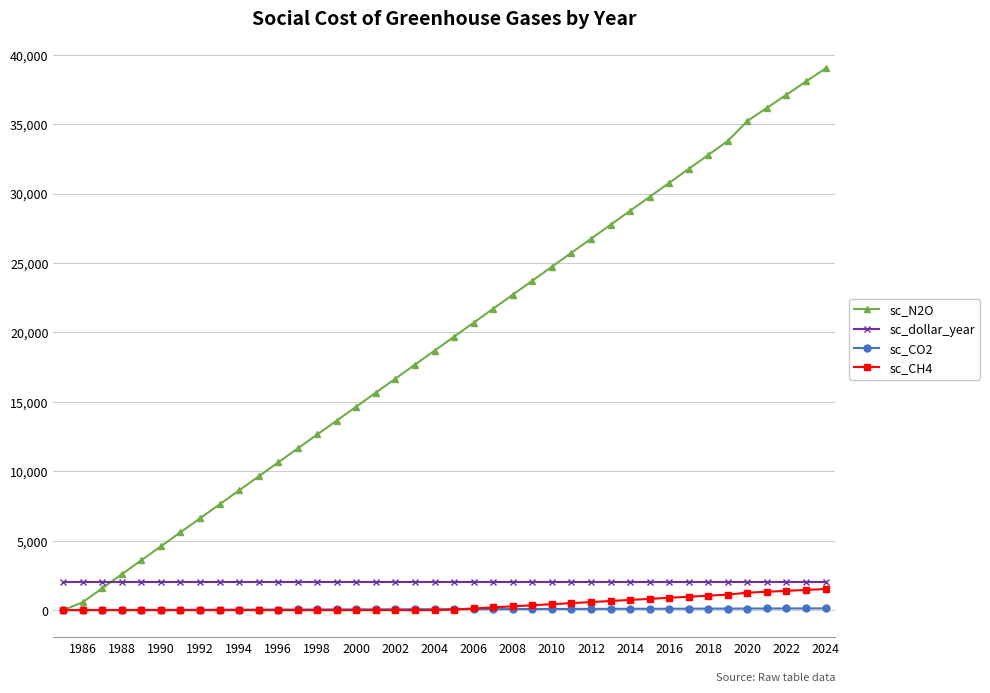

True or false: sc_dollar_year and sc_CO2 intersect in this chart.

False